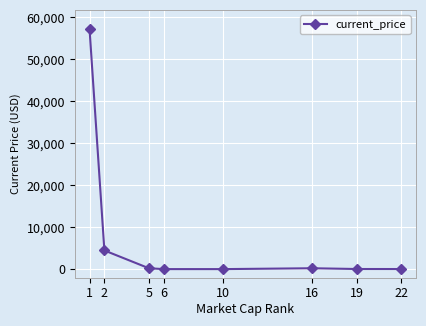

What is the maximum value shown in the chart?

57229.0